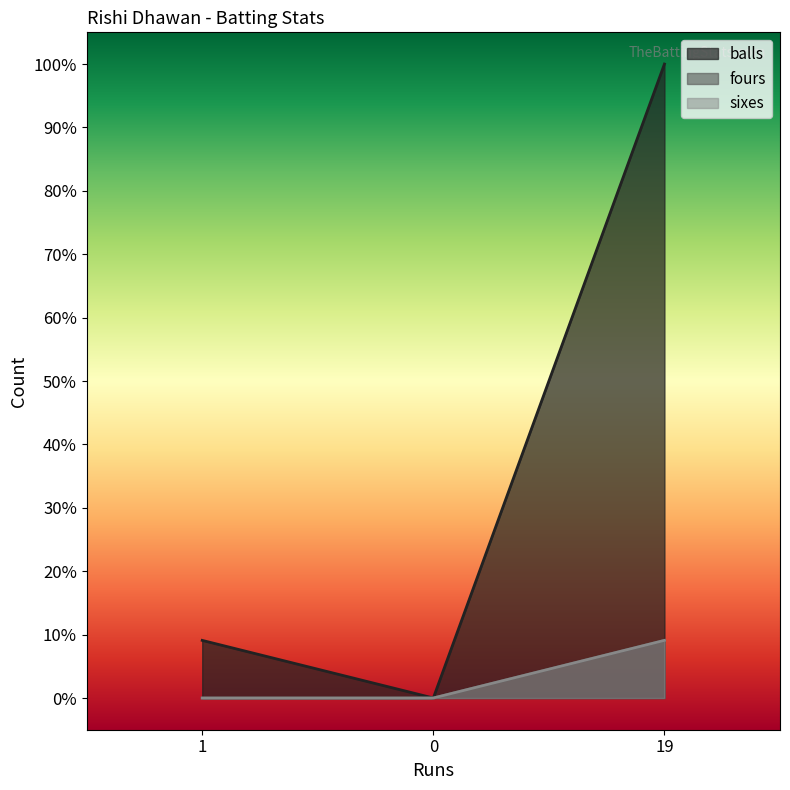

Which category has the highest value in the fours series?

19